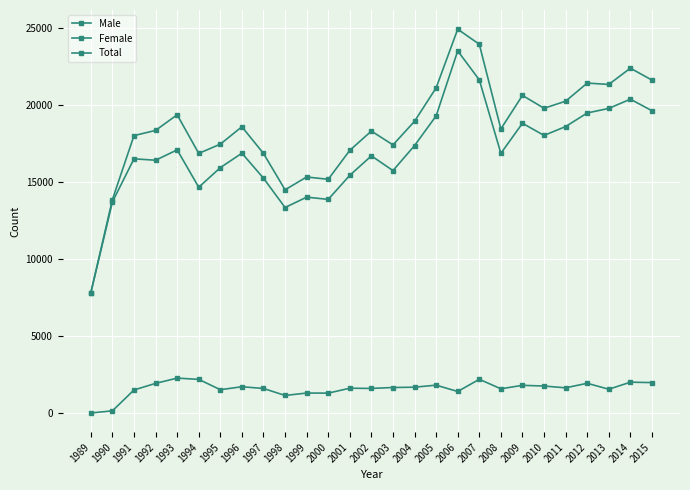

At which label is Male closest to 1144?

1998